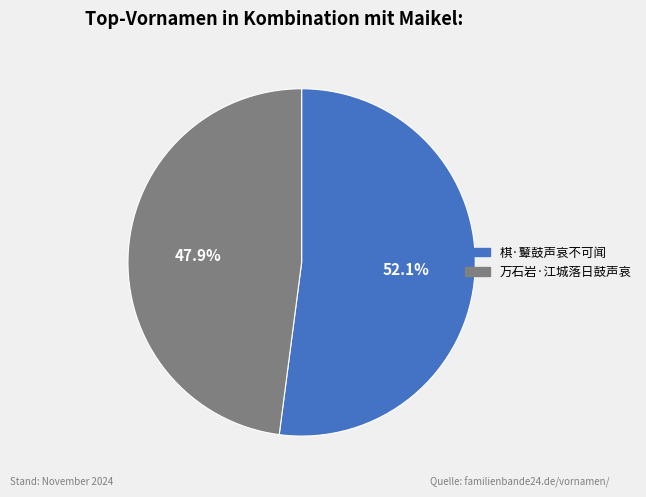

What is the smallest slice in the pie chart?

万石岩·江城落日鼓声哀